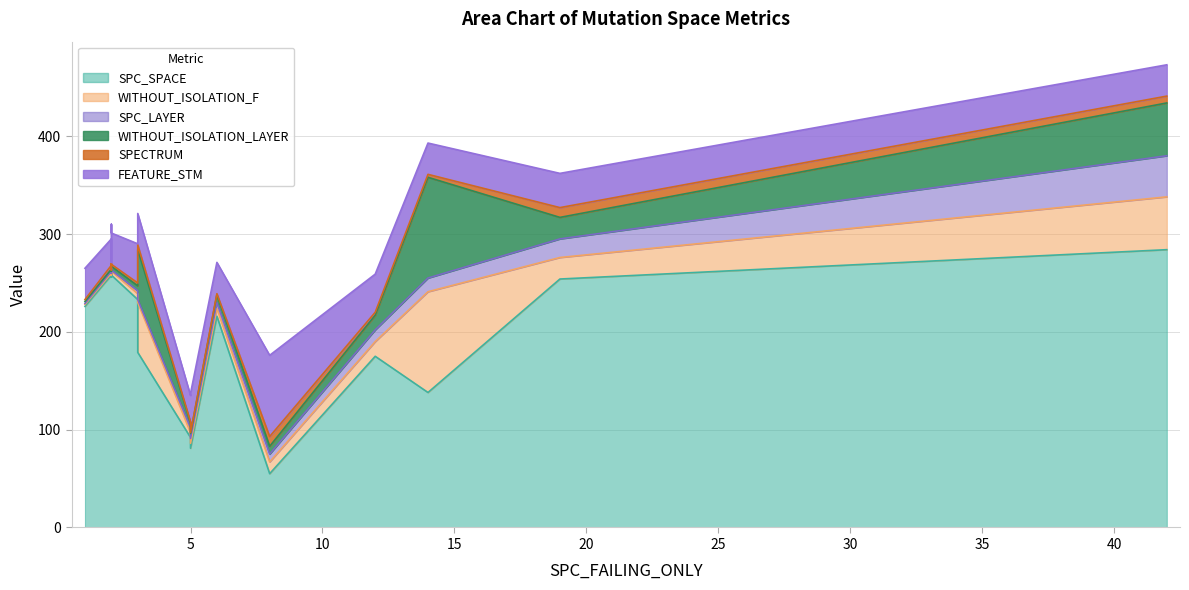

Rank the series by their maximum value, from lowest to highest.

SPECTRUM, SPC_LAYER, FEATURE_STM, WITHOUT_ISOLATION_F, WITHOUT_ISOLATION_LAYER, SPC_SPACE